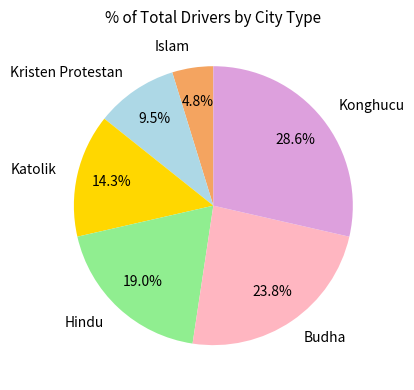

Which category has the biggest portion of the pie?

Konghucu